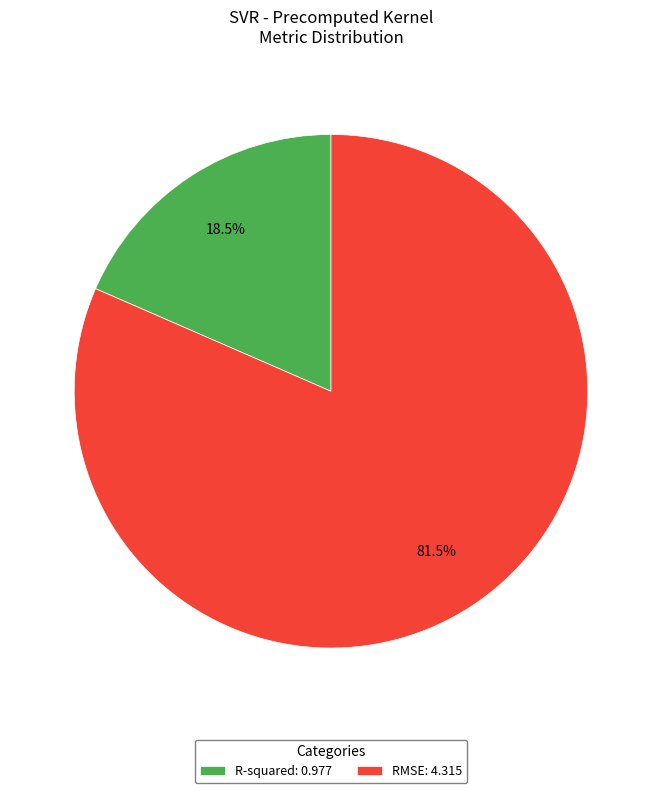

The RMSE slice represents 75% of the pie. True or false?

False